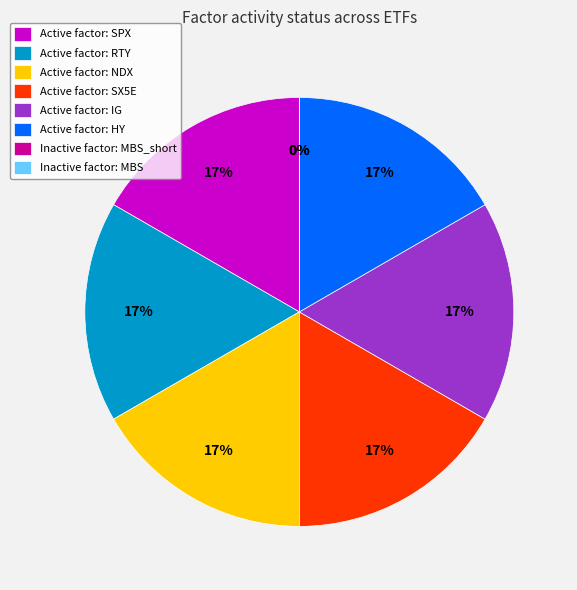

What is the change in value from IG to MBS?

-1